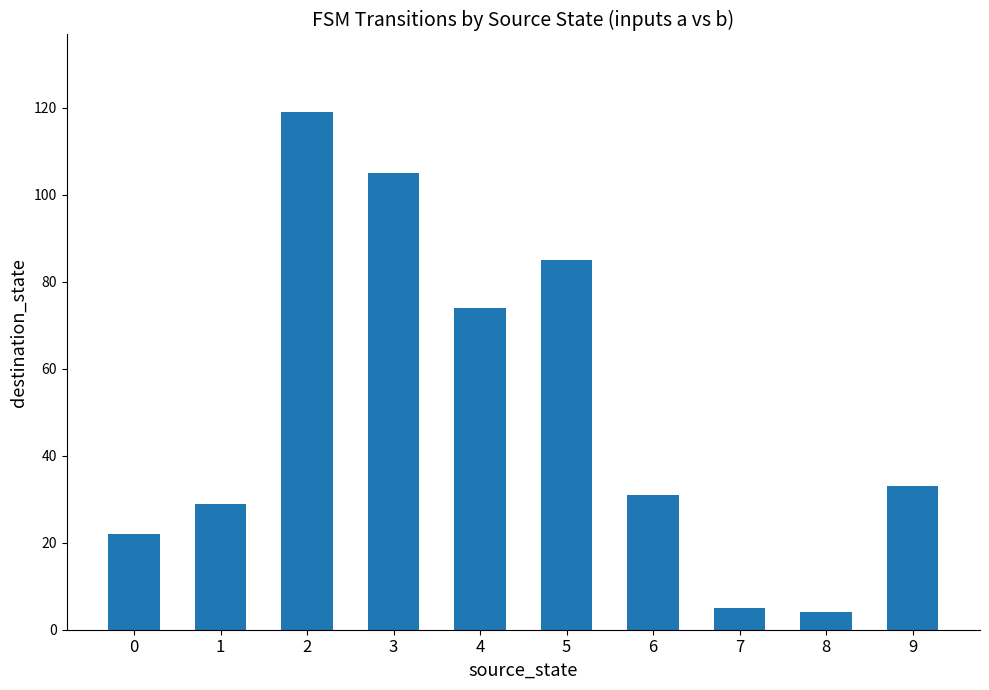

What is the change in value from 3 to 8?

-101